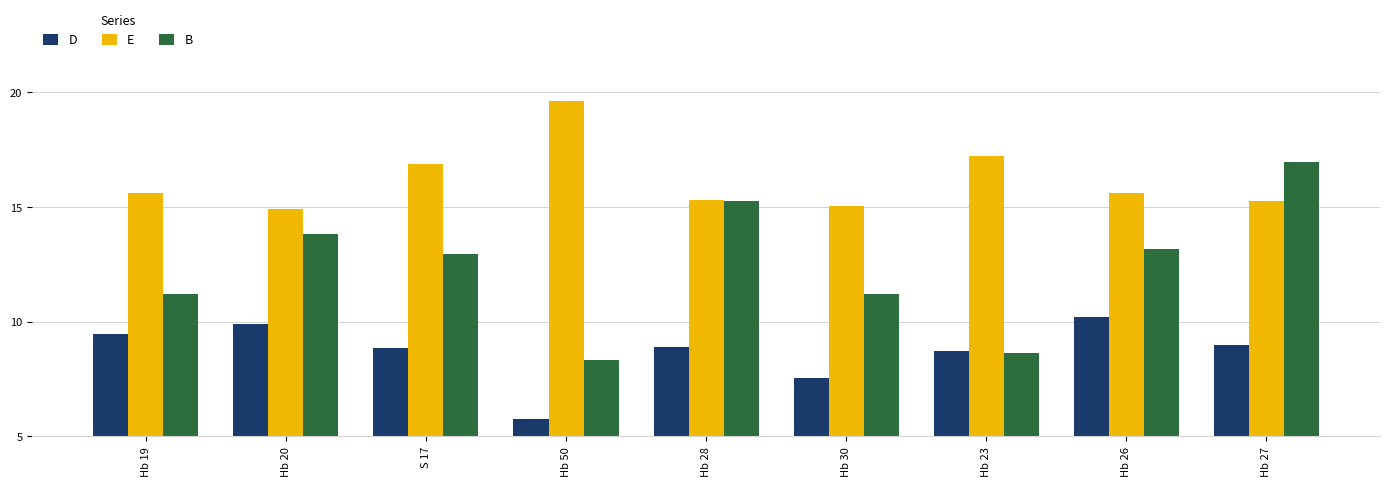

How many series are shown in this chart?

3